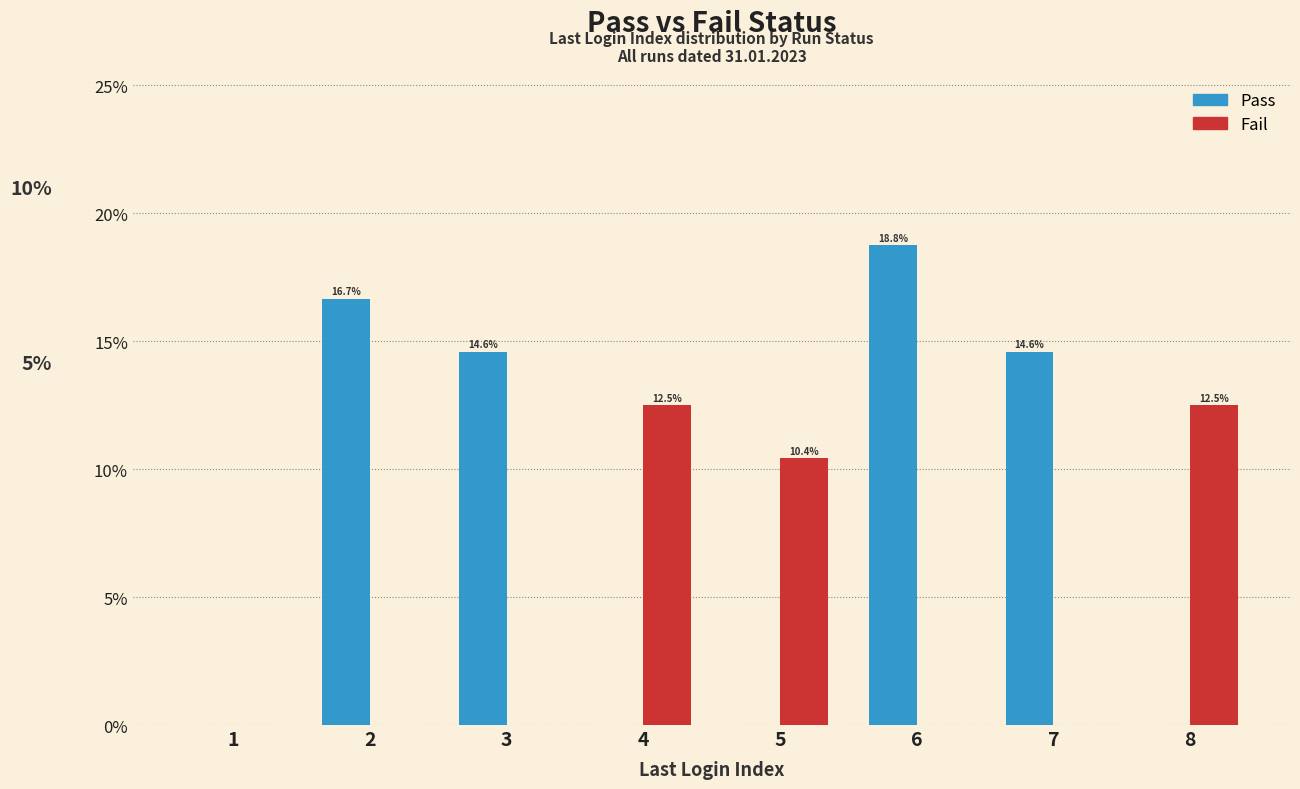

Reading left to right, transcribe all the data shown in this chart.

Pass: 1=0.0	2=16.7	3=14.6	4=0.0	5=0.0	6=18.8	7=14.6	8=0.0
Fail: 1=0.0	2=0.0	3=0.0	4=12.5	5=10.4	6=0.0	7=0.0	8=12.5